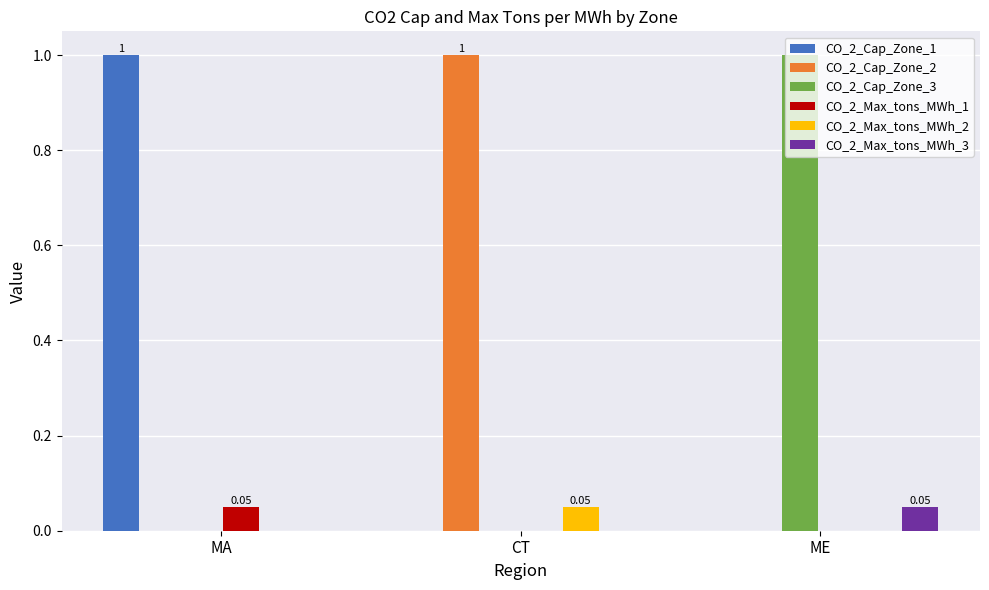

At which label does CO_2_Cap_Zone_2 reach its peak?

CT